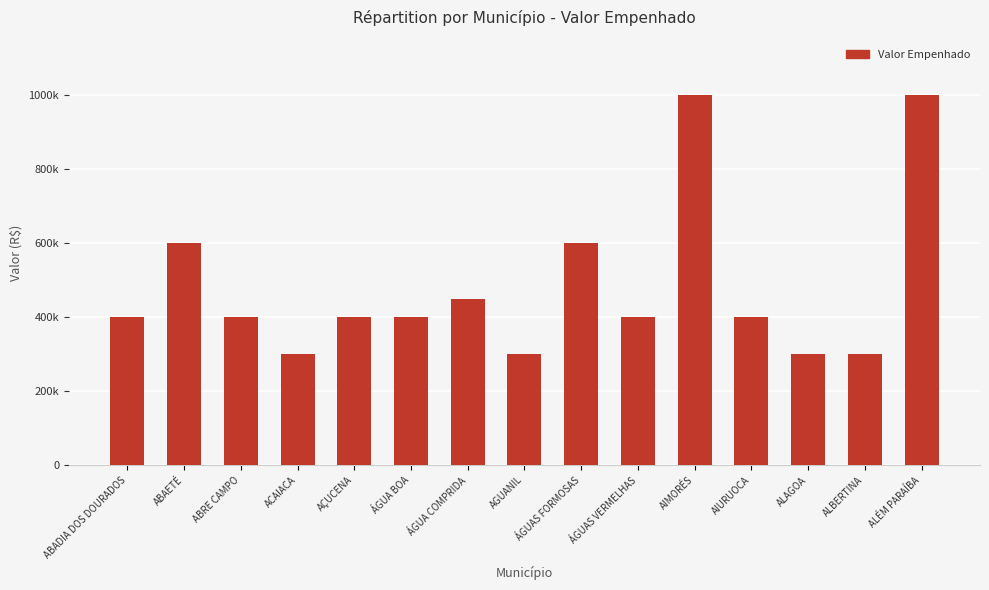

Which has a higher value, ABADIA DOS DOURADOS or ALAGOA?

ABADIA DOS DOURADOS